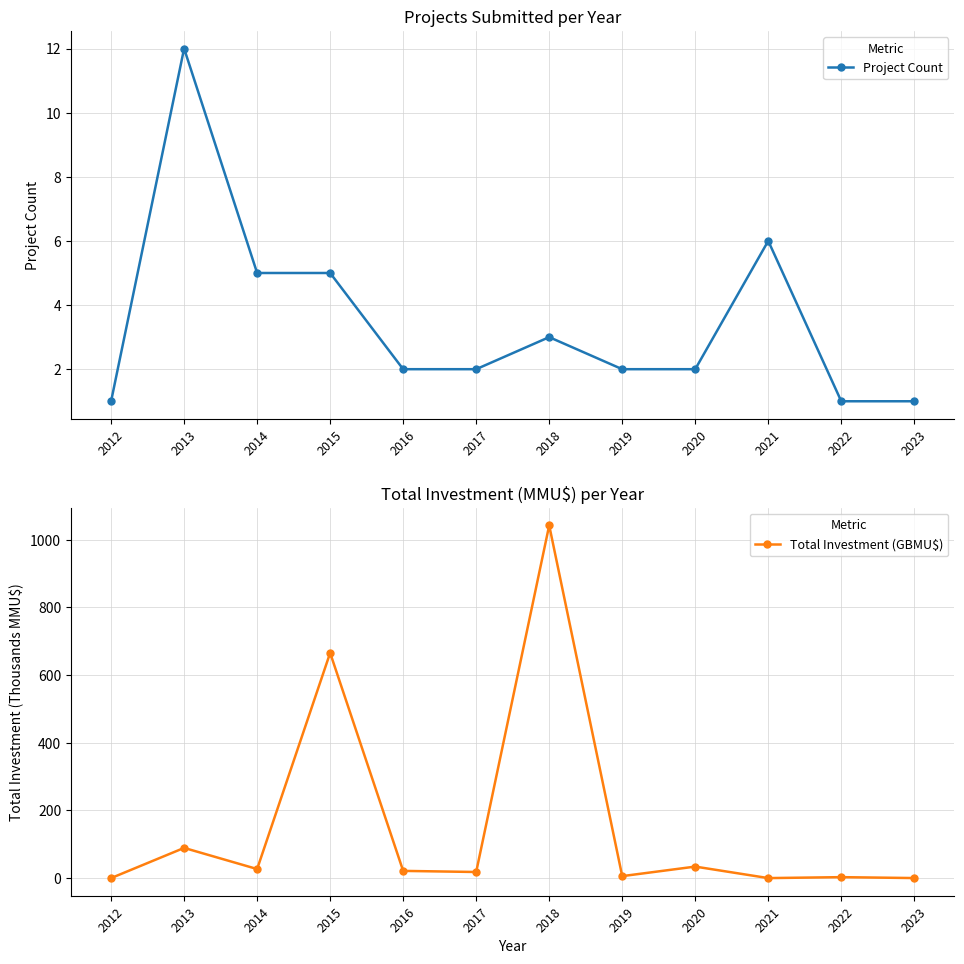

Which has a higher value, 2016 or 2022?

2016